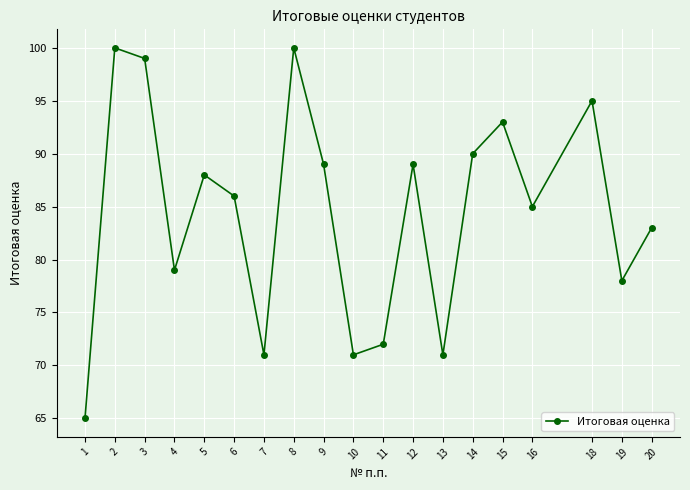

True or false: the data shows 103 at 4.

False